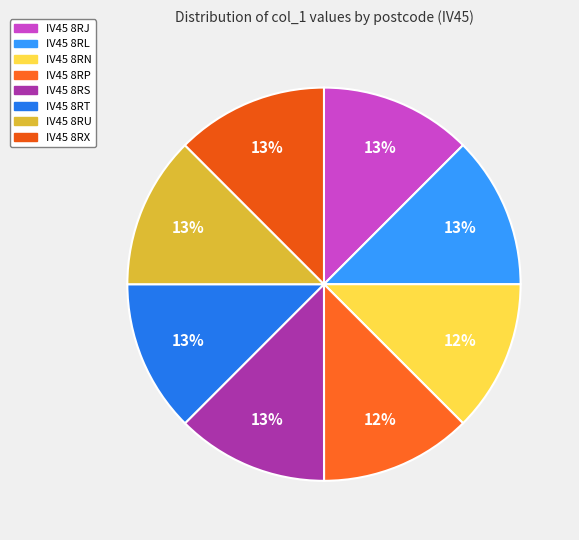

What is the smallest slice in the pie chart?

IV45 8RN